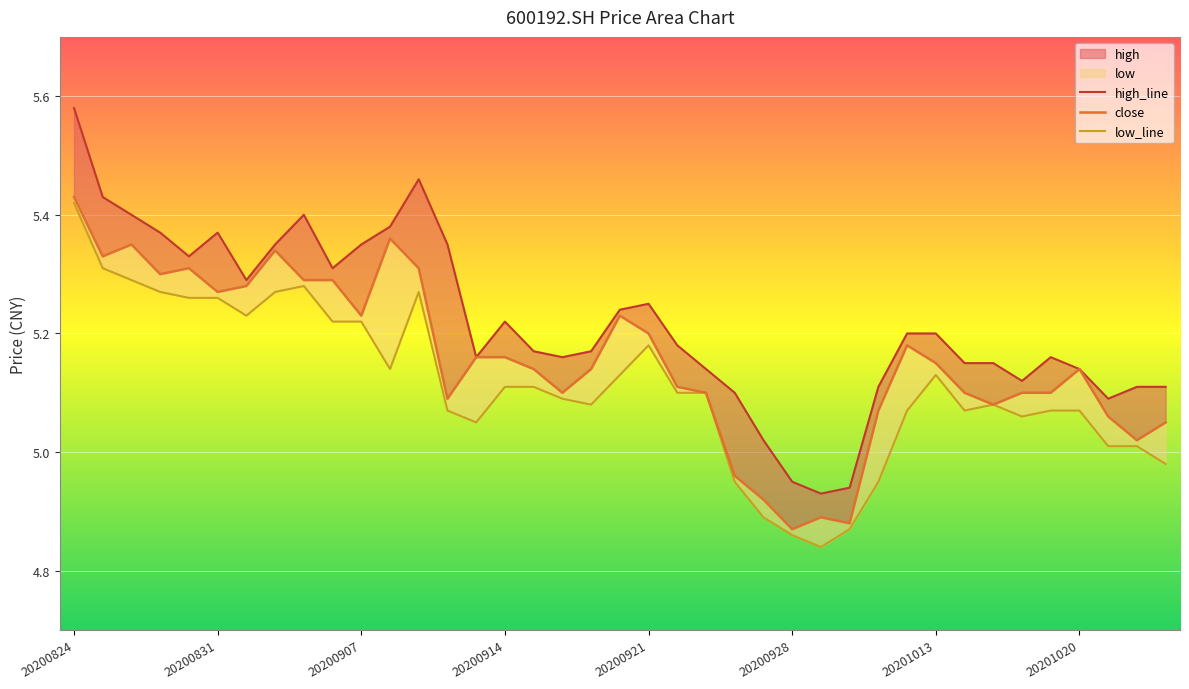

How many data points in high are above 5?

36